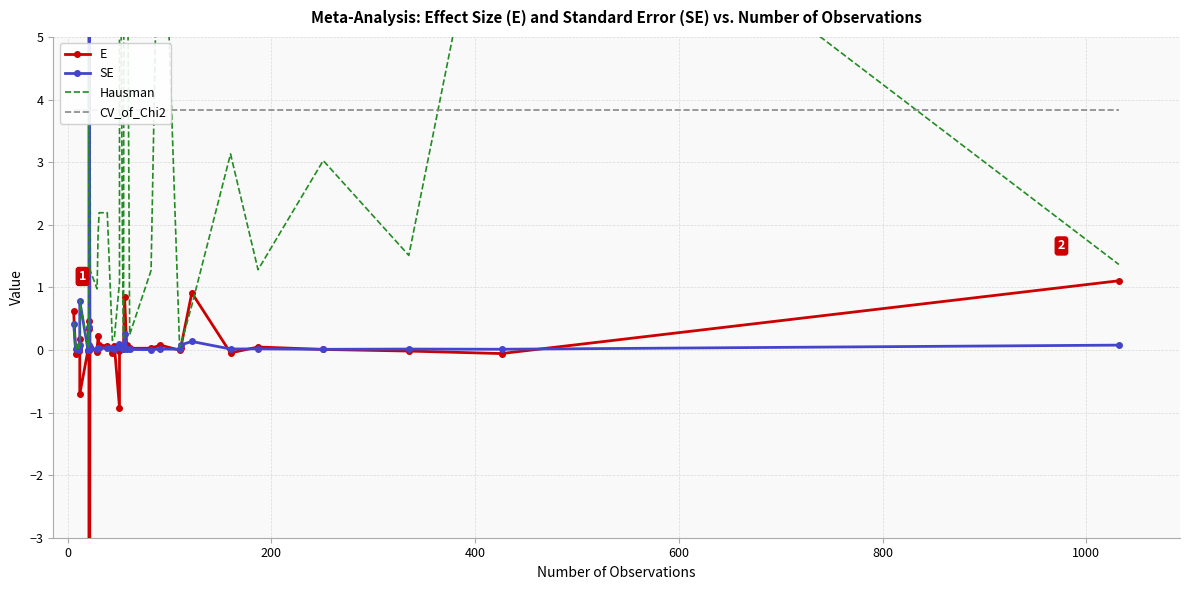

In Hausman, how many points are lower than both neighbors (excluding endpoints)?

11